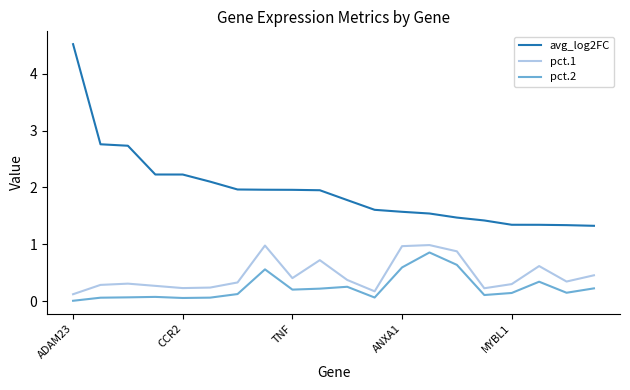

True or false: avg_log2FC and pct.2 cross at least once.

False